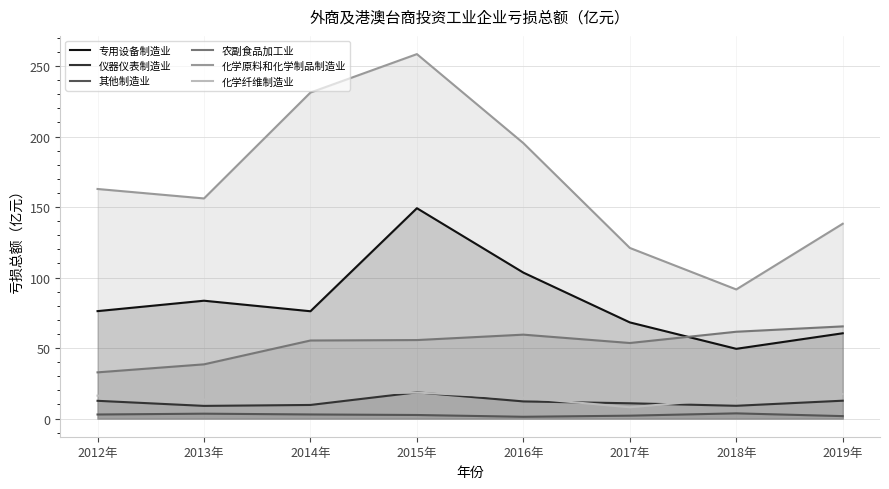

What is the total value across all series at 2013年?

303.9